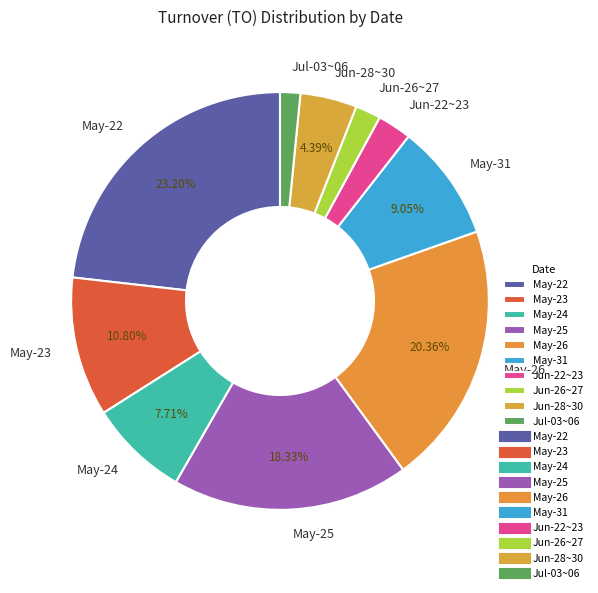

Which has a higher value, Jun-26~27 or May-22?

May-22